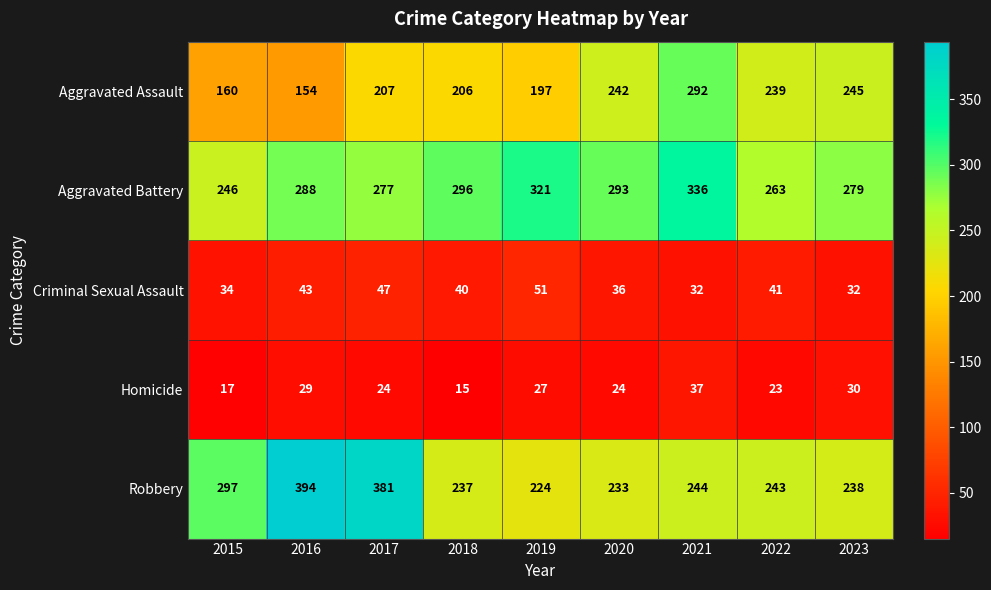

What is the sum of the Homicide values at 2023 and 2022?

53